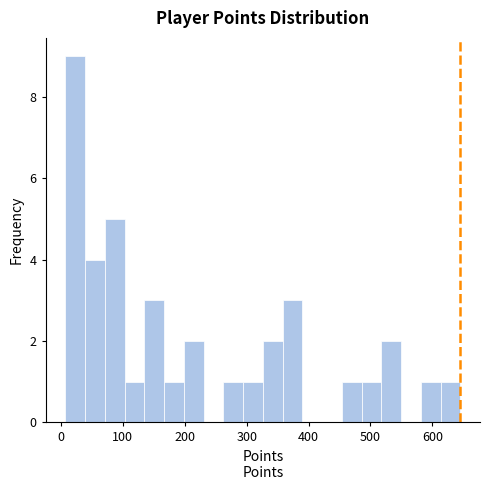

Read against the x-axis, roughly where is the centre of the tallest bar?

20